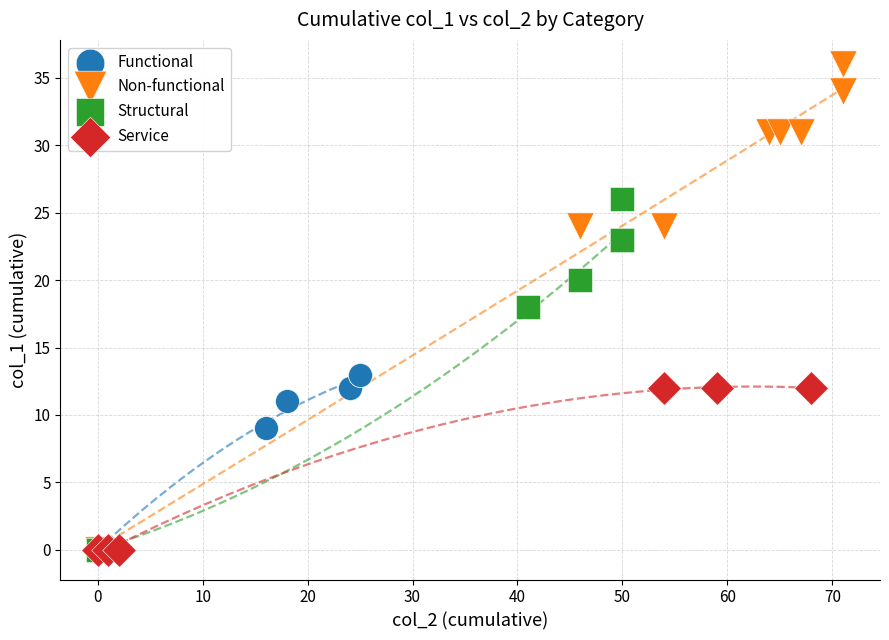

Which series reaches the maximum Y coordinate?

Non-functional